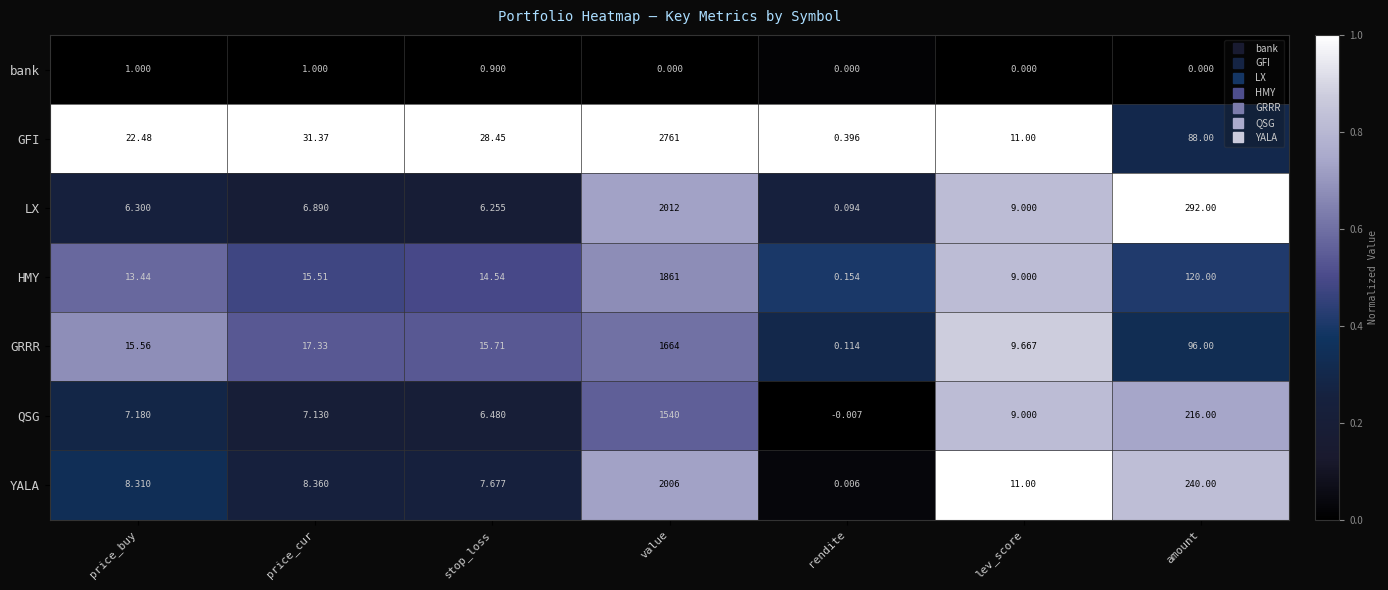

Is the value of LX at lev_score greater than the value of GRRR at value?

No